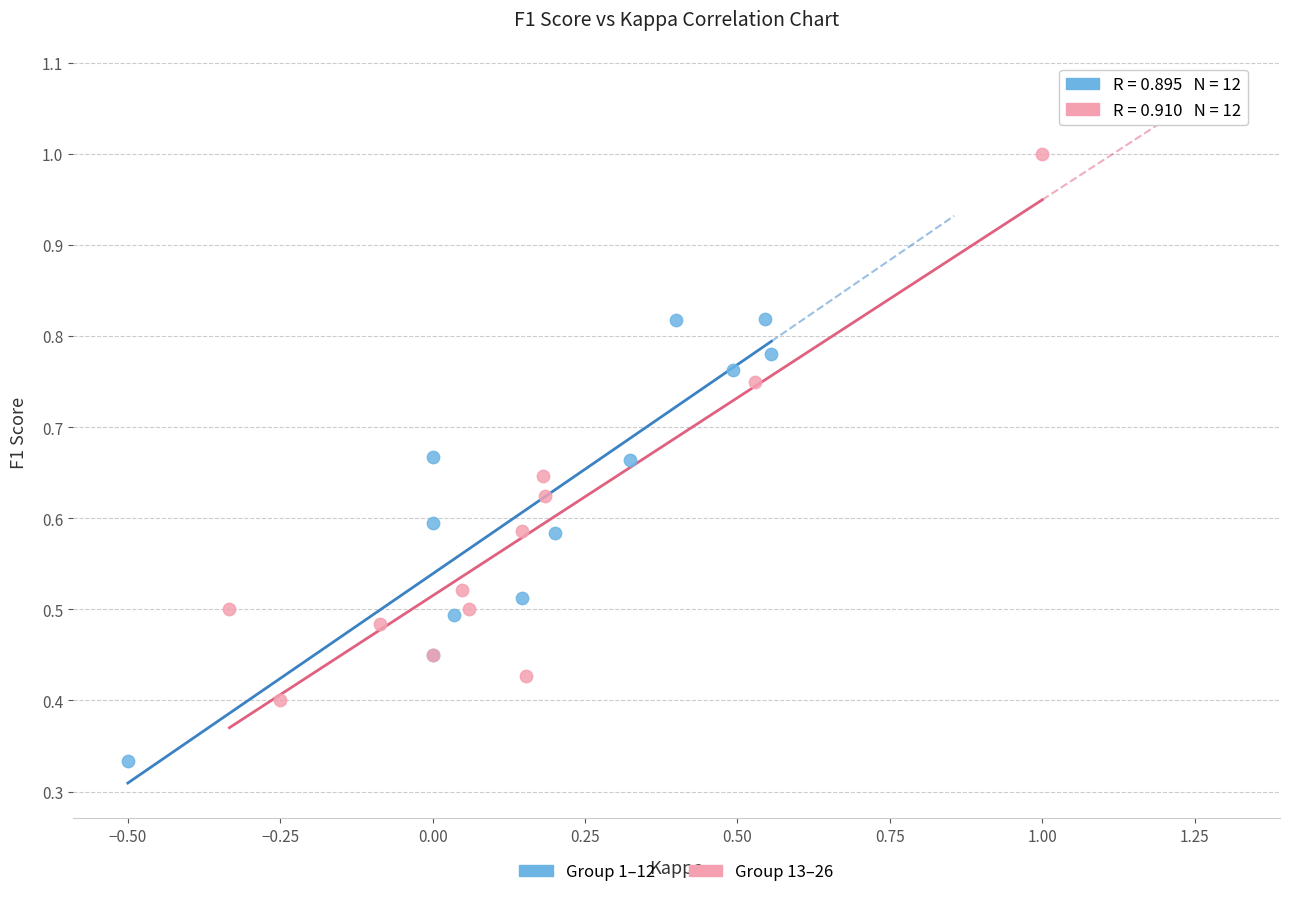

Which series contains the highest Y value?

Group 13–26